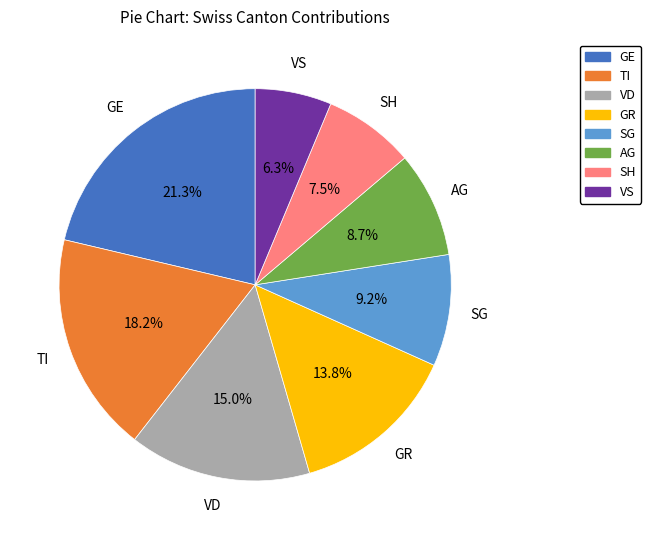

Is there any slice that represents more than half of the pie?

No